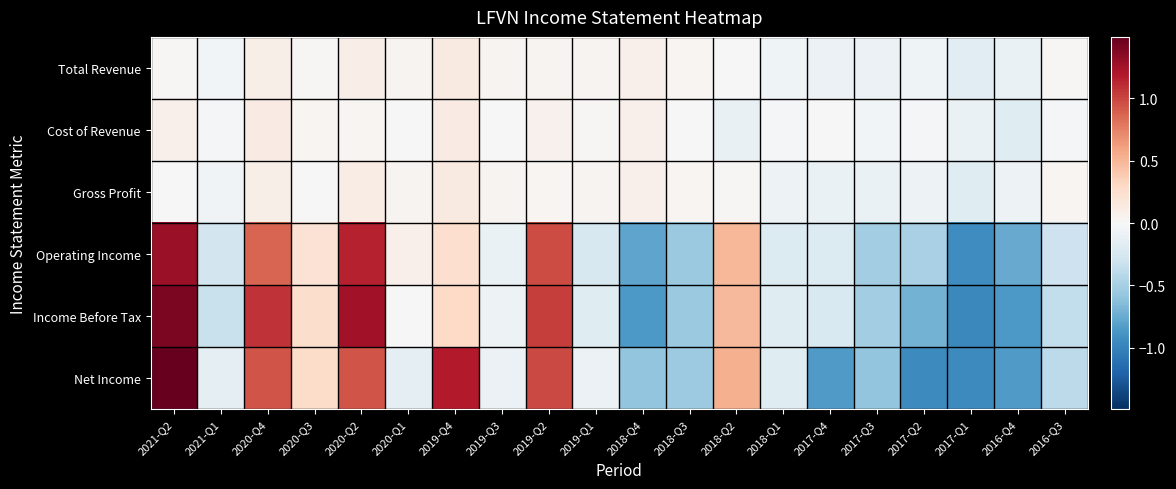

At how many categories does at least one series exceed 0?

13